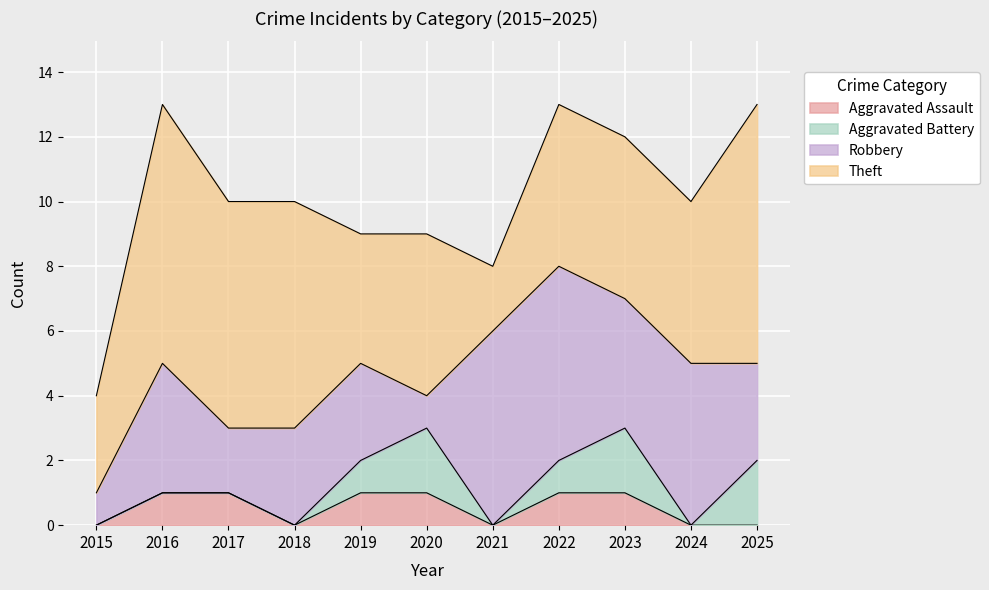

Is the value of Aggravated Battery at 2016 greater than the value of Robbery at 2024?

No